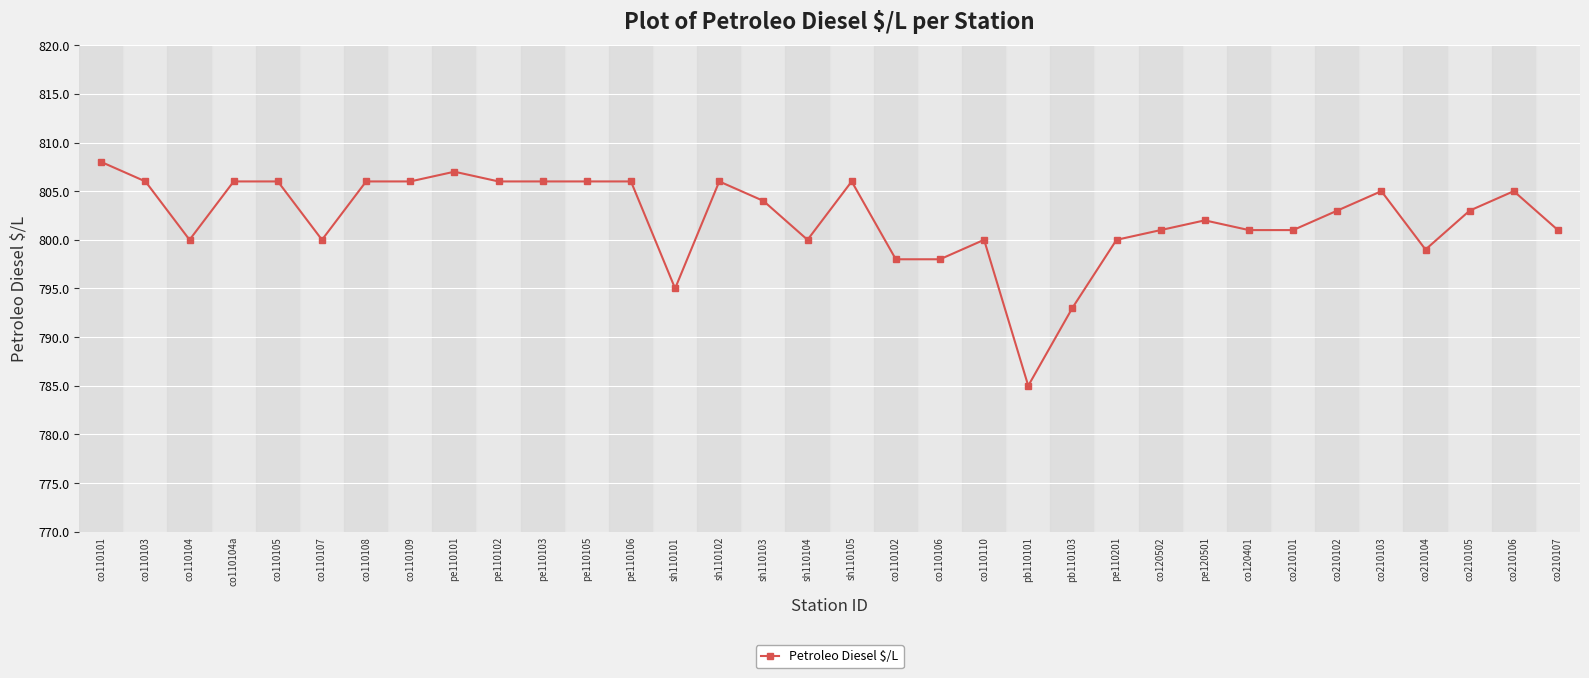

What is the value of the 21st point from the left?

800